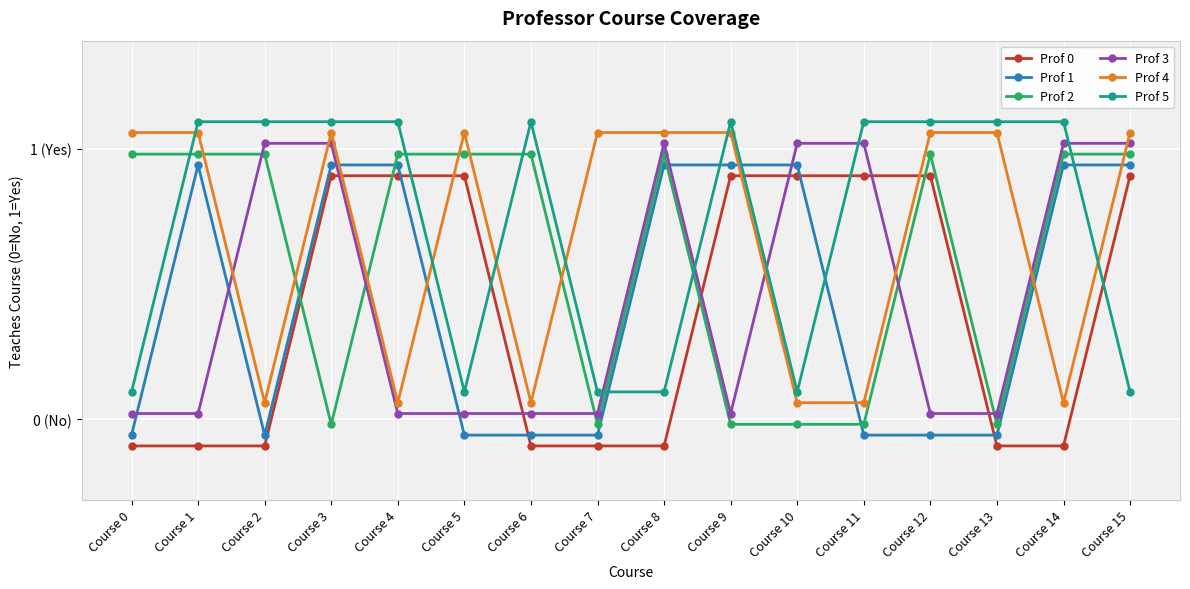

Where is Prof 1 nearest to the value 0?

Course 0